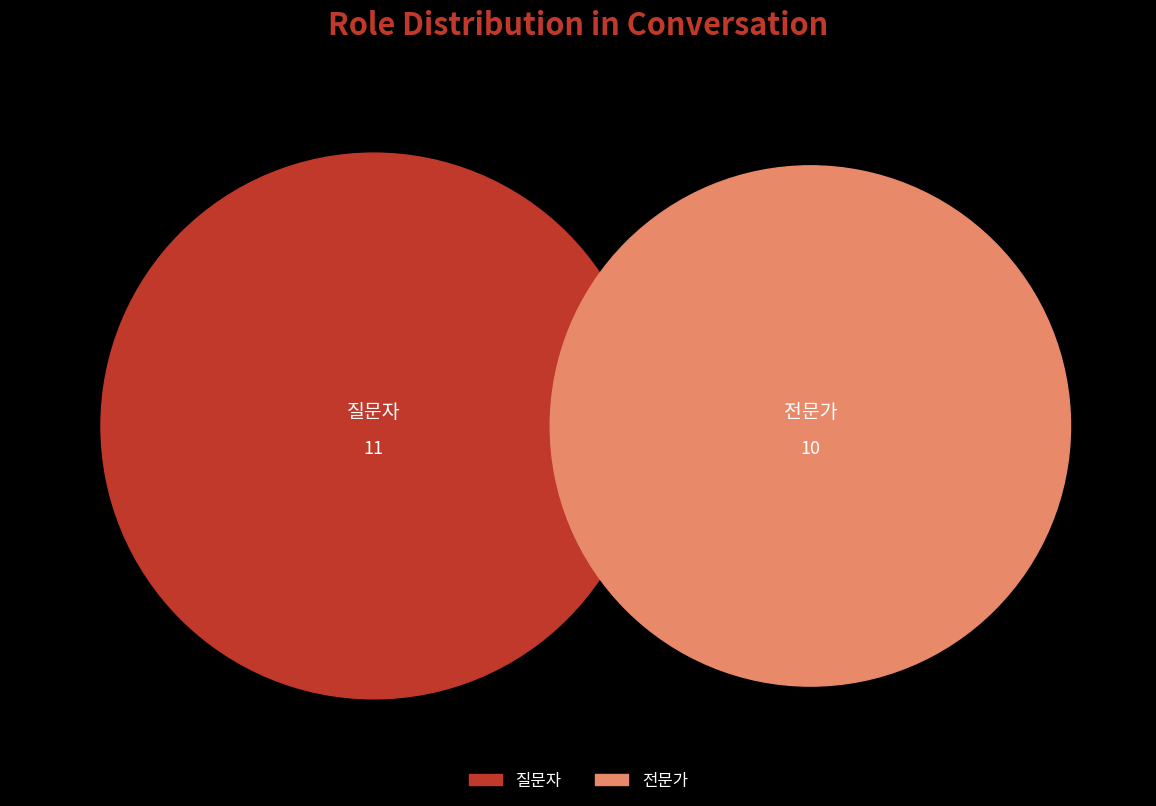

How many segments does this pie chart have?

2